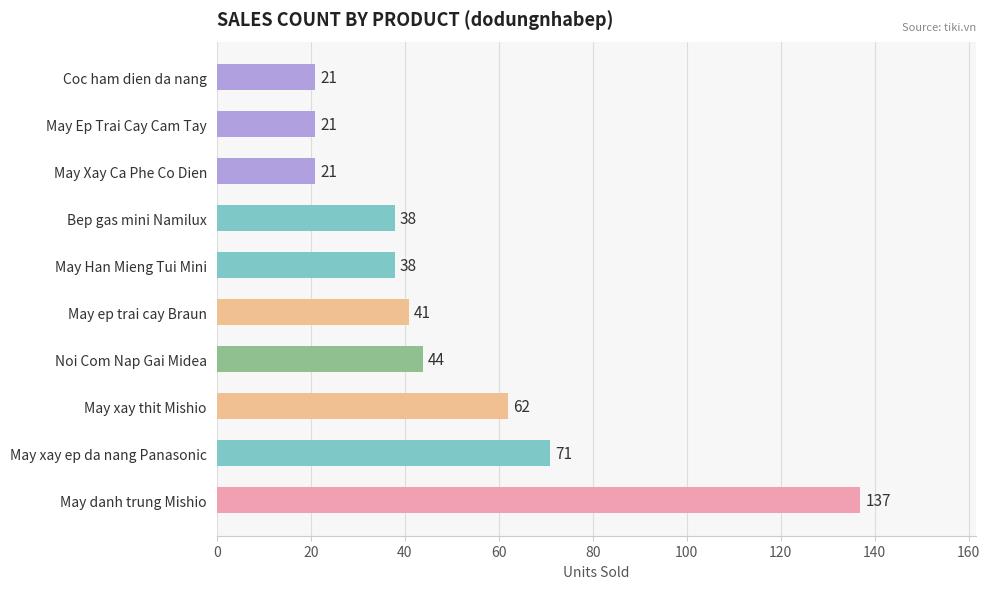

What is the change in value from May xay thit Mishio to Coc ham dien da nang?

-41